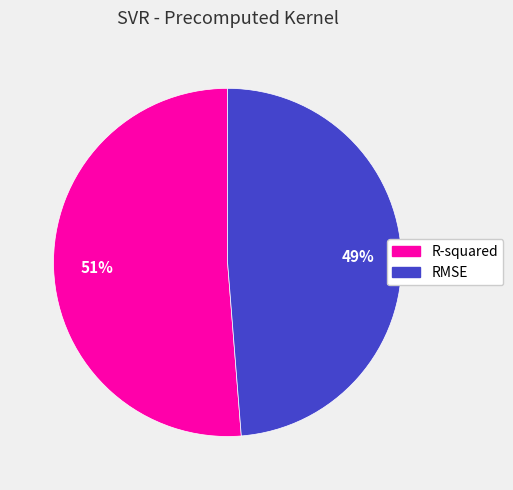

Combined, do R-squared and RMSE account for over 50%?

Yes